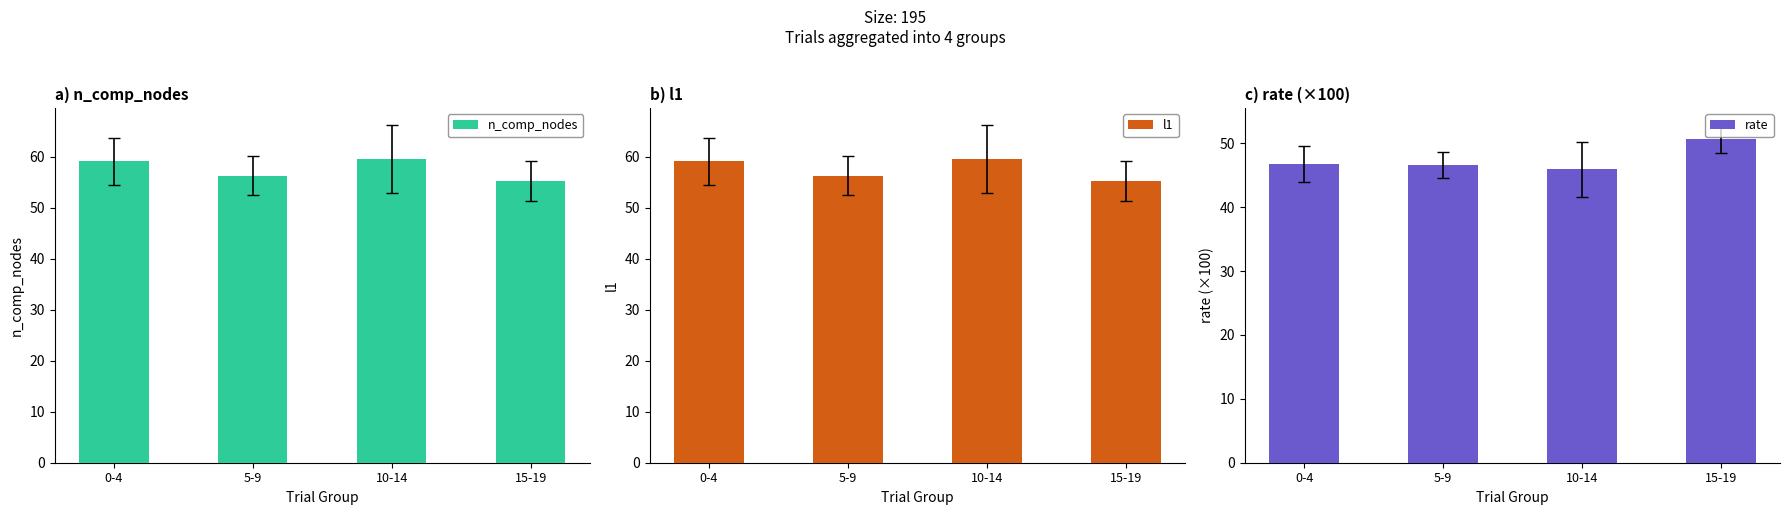

At which label does rate first exceed 46?

0-4